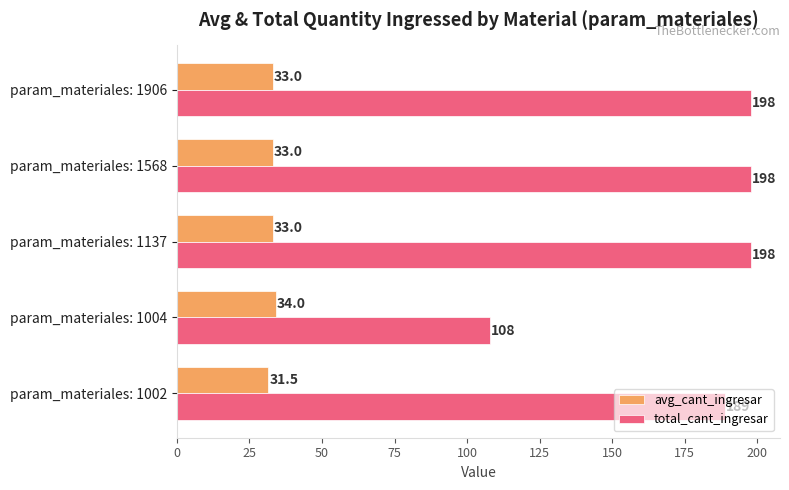

Rank the series by their average value, from highest to lowest.

total_cant_ingresar, avg_cant_ingresar